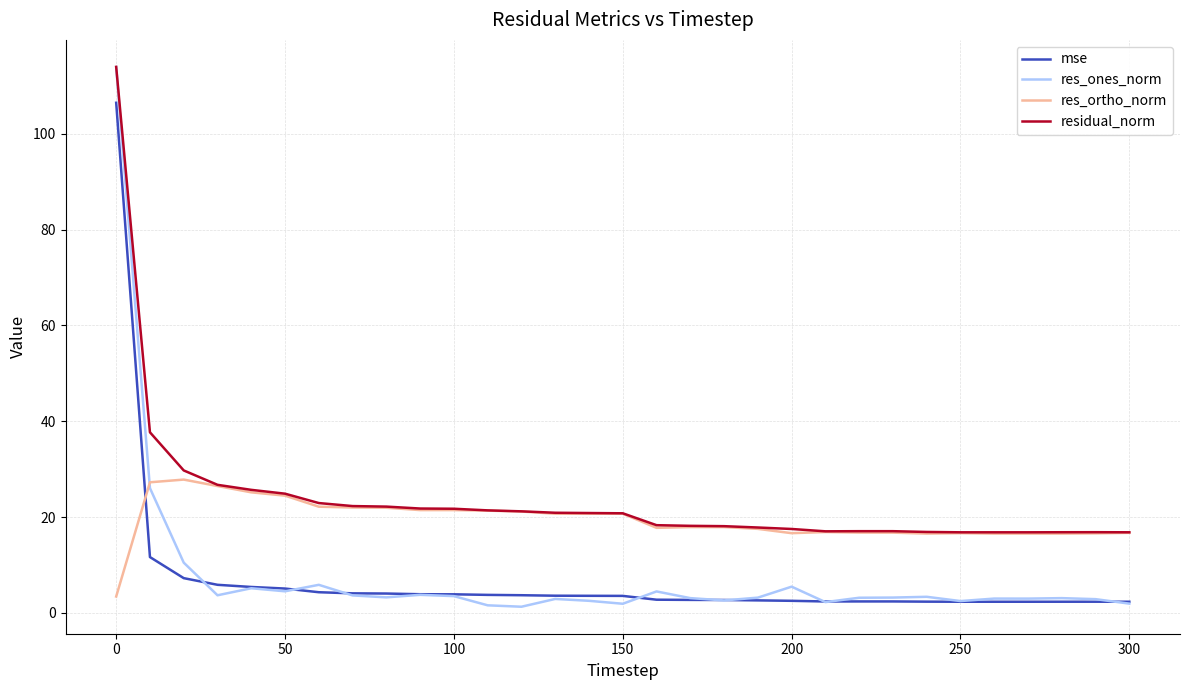

Which series ends up on top after the final intersection of res_ortho_norm and mse?

res_ortho_norm